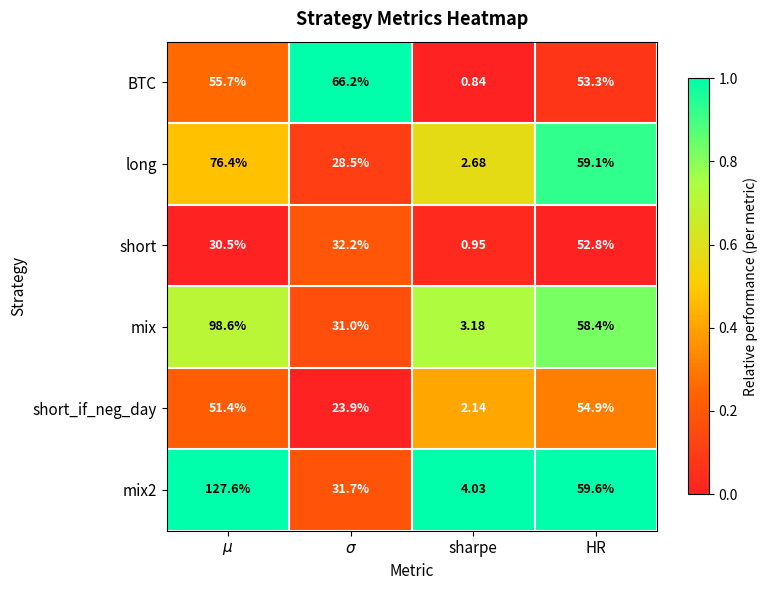

Which category has the lowest value in the long series?

sharpe